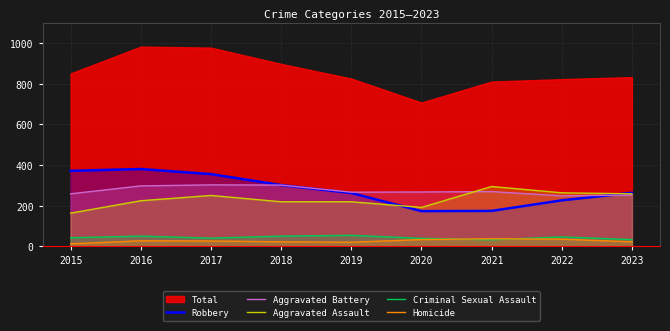

List the labels in order of Aggravated Assault value, largest first.

2021, 2022, 2023, 2017, 2016, 2018, 2019, 2020, 2015